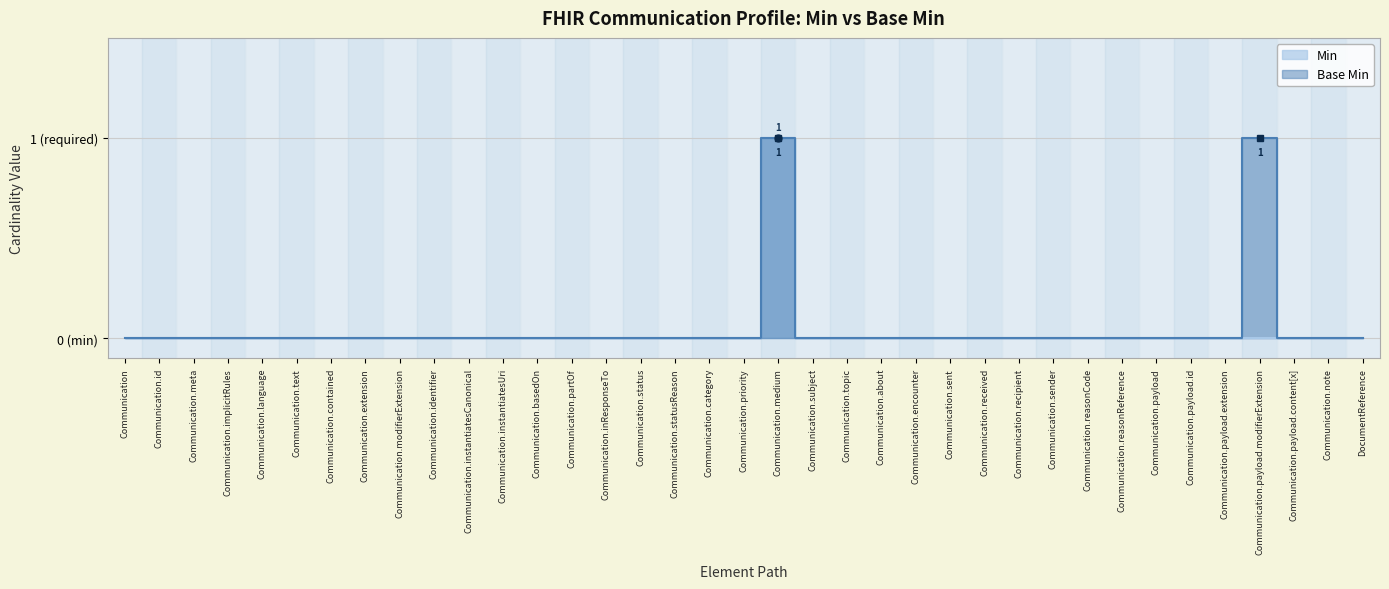

Rank the series at Communication.instantiatesCanonical from lowest to highest value.

Min, Base Min